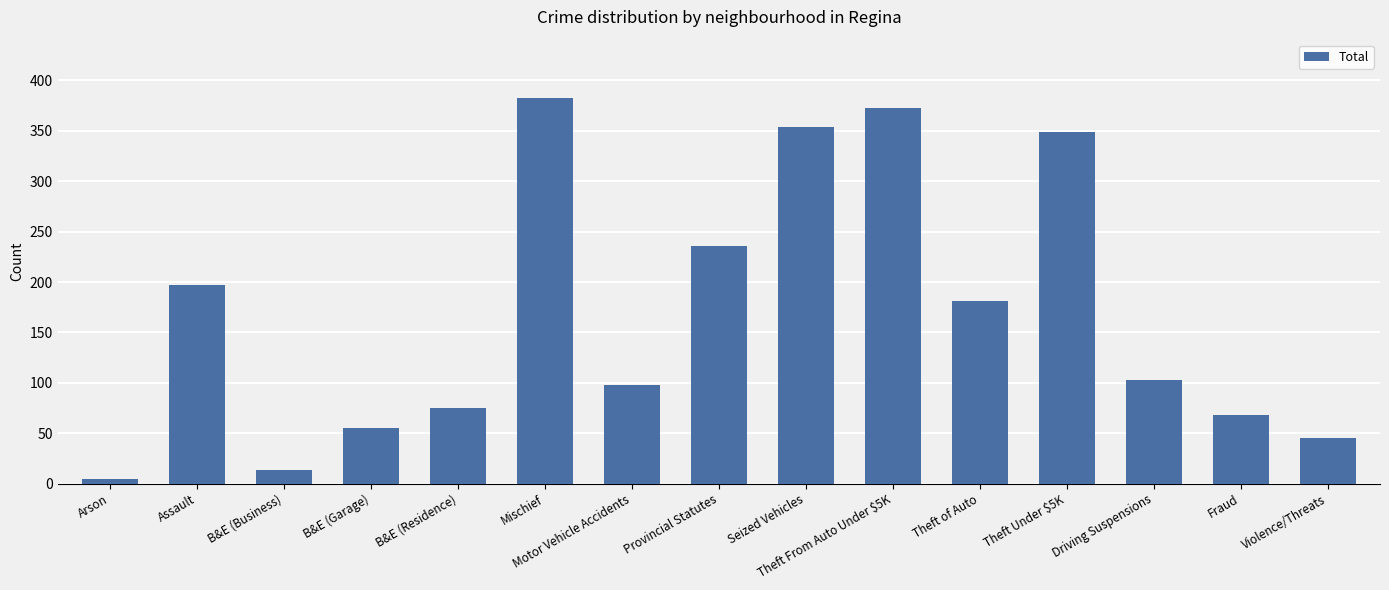

Which has a higher value, Violence/Threats or Driving Suspensions?

Driving Suspensions